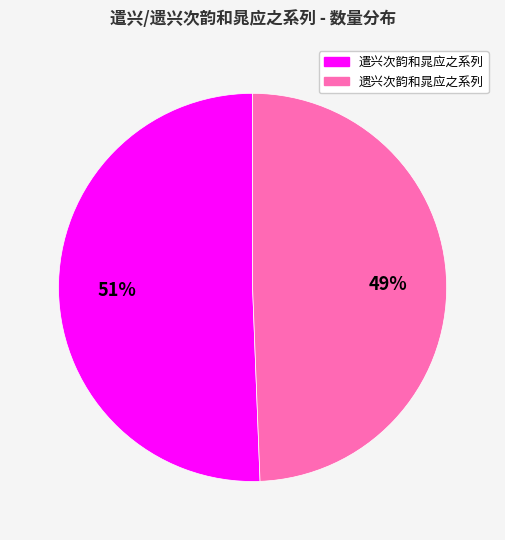

Is there a majority slice in this chart?

Yes